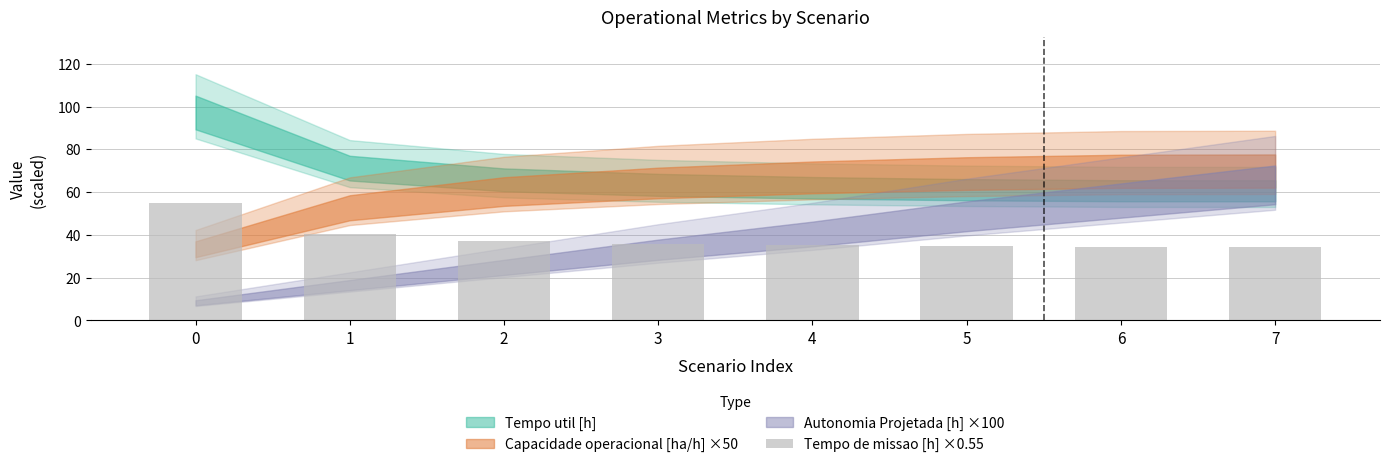

What is the sum of the values at 7 and 3?

70.2